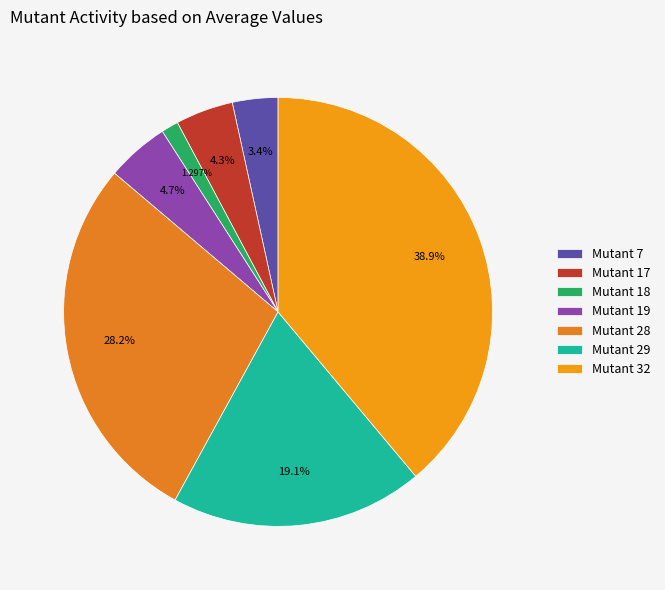

Does Mutant 28 account for over 50% of the chart?

No